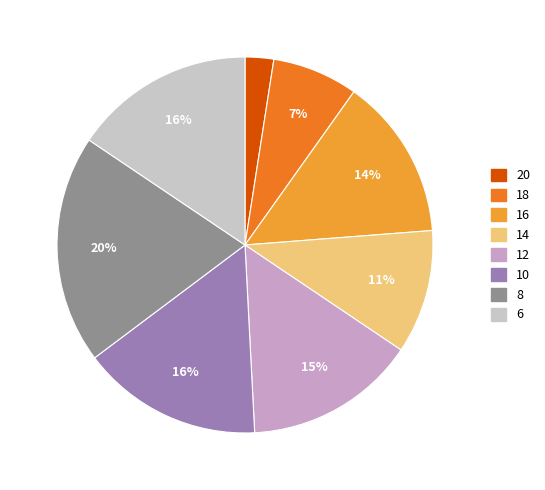

How many segments does this pie chart have?

8